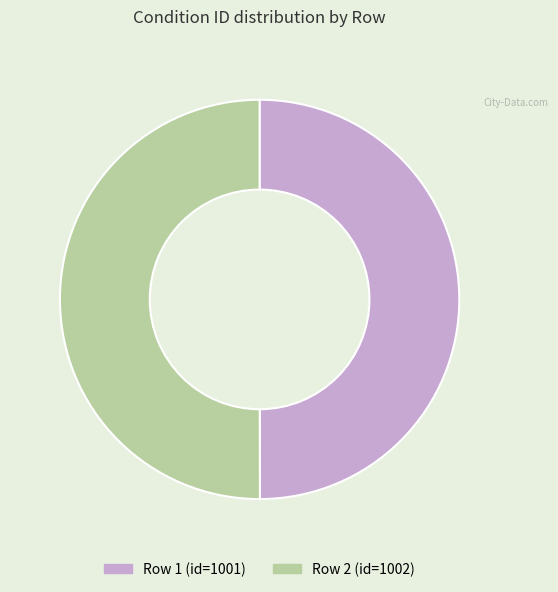

How many segments does this pie chart have?

2